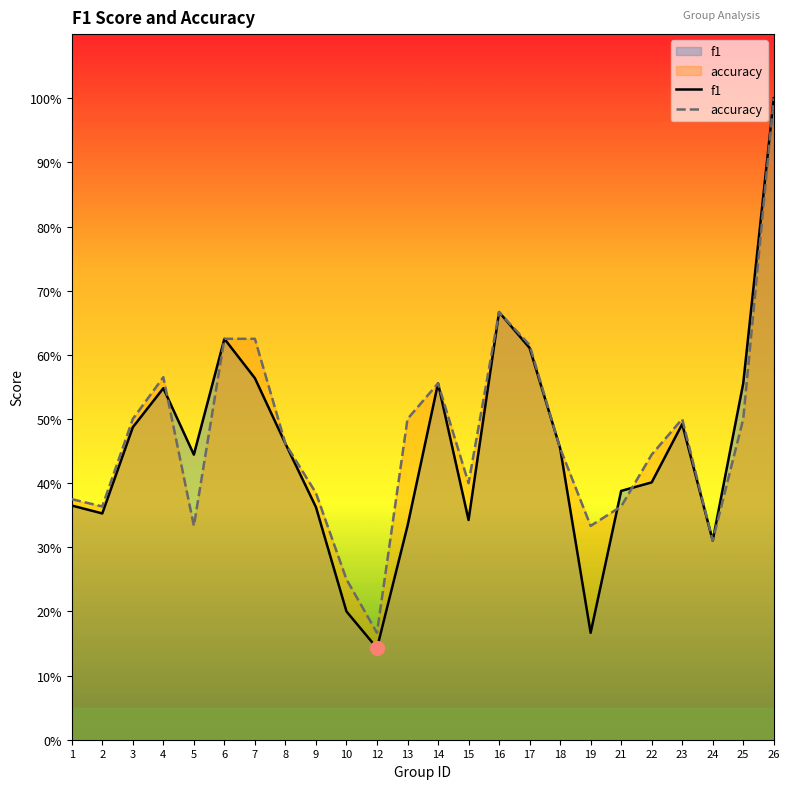

Reading left to right, list all the values displayed in this chart.

f1: 1=0.4	2=0.4	3=0.5	4=0.5	5=0.4	6=0.6	7=0.6	8=0.5	9=0.4	10=0.2	12=0.1	13=0.3	14=0.6	15=0.3	16=0.7	17=0.6	18=0.5	19=0.2	21=0.4	22=0.4	23=0.5	24=0.3	25=0.6	26=1.0
accuracy: 1=0.4	2=0.4	3=0.5	4=0.6	5=0.3	6=0.6	7=0.6	8=0.5	9=0.4	10=0.2	12=0.2	13=0.5	14=0.6	15=0.4	16=0.7	17=0.6	18=0.5	19=0.3	21=0.4	22=0.4	23=0.5	24=0.3	25=0.5	26=1.0